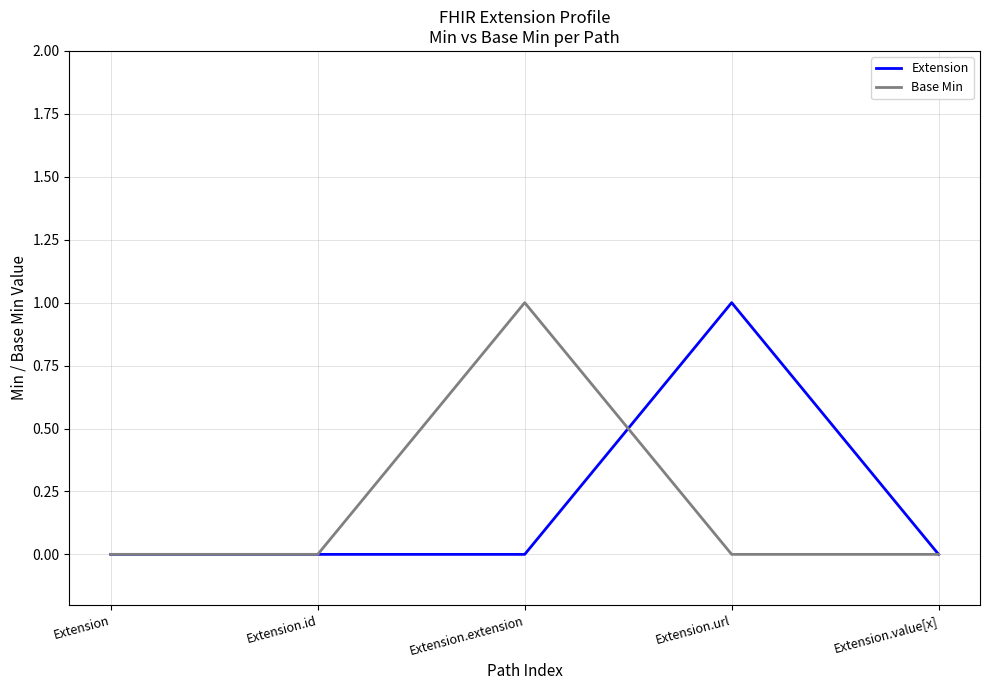

What are all the series names shown in the legend?

Extension, Base Min